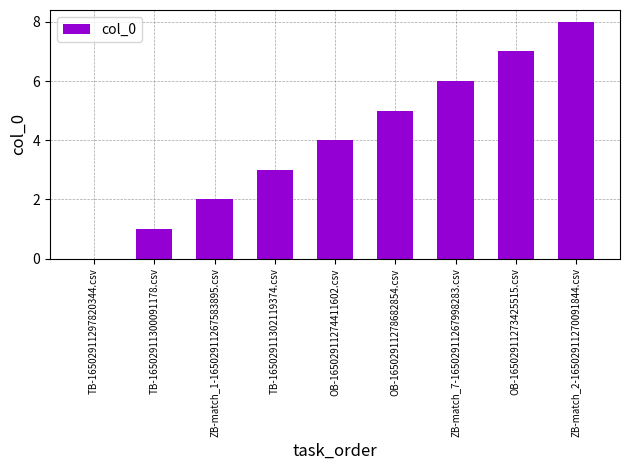

The chart shows a value of 3 at ZB-match_1-16502911267583895.csv. True or false?

False